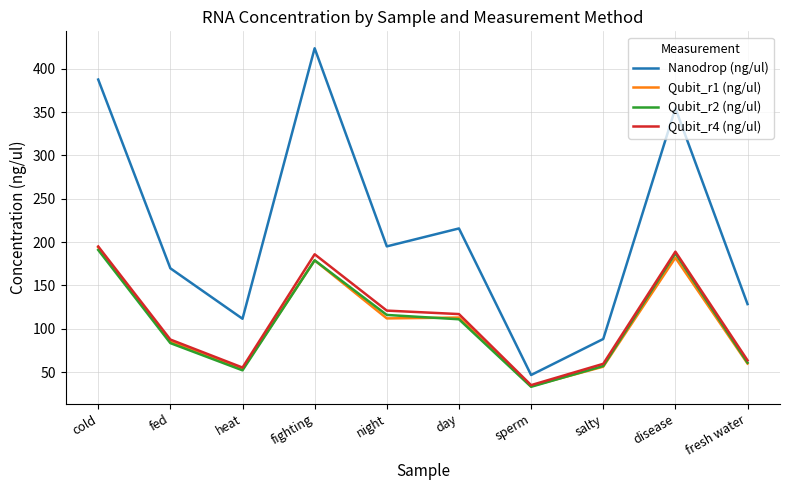

How many lines are shown in the chart?

4